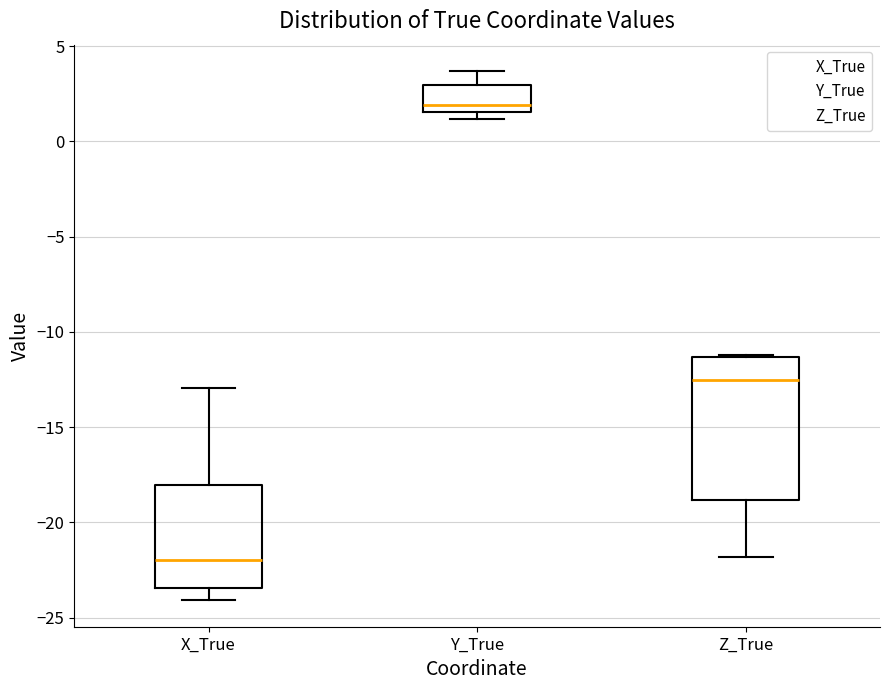

Where does the median line of the box for Z_True sit on the y-axis? The values are not printed on the chart, so give them approximately, as read against the axis.

-12.5